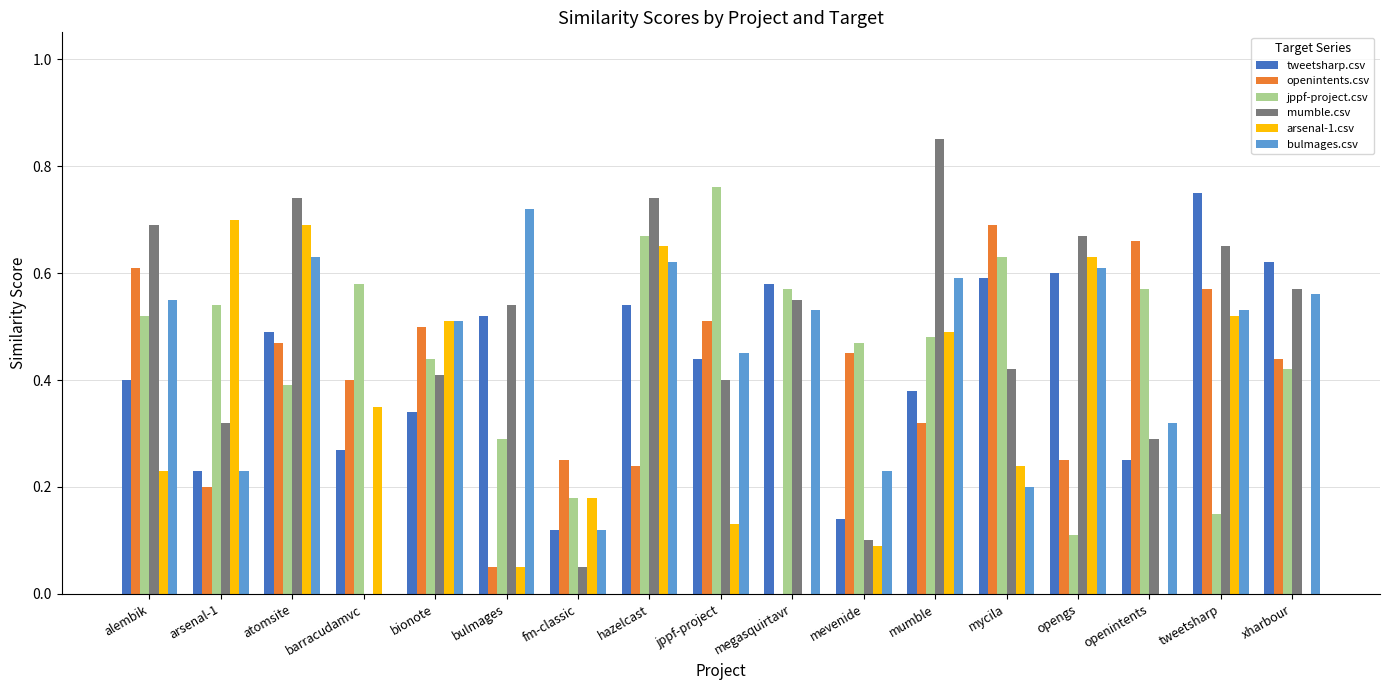

Count the number of data series in this chart.

6